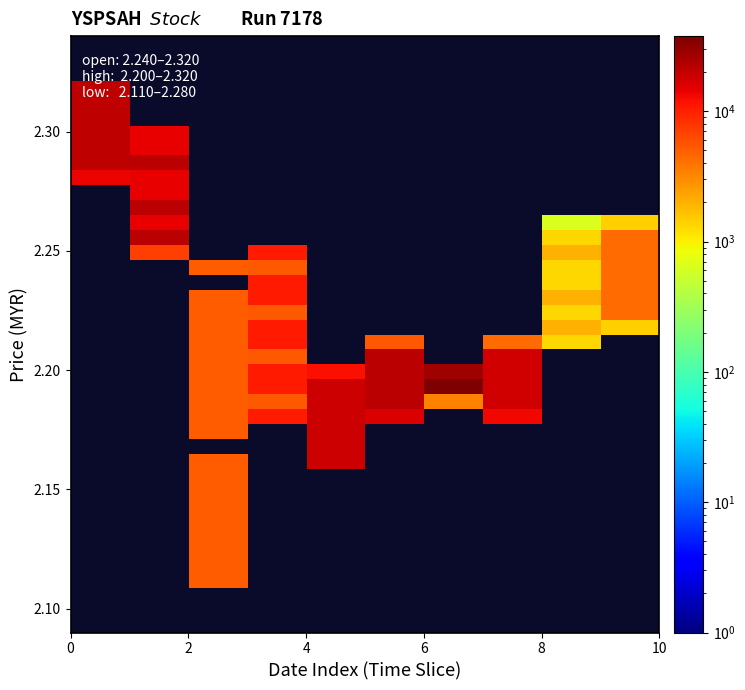

Count the number of data series in this chart.

40